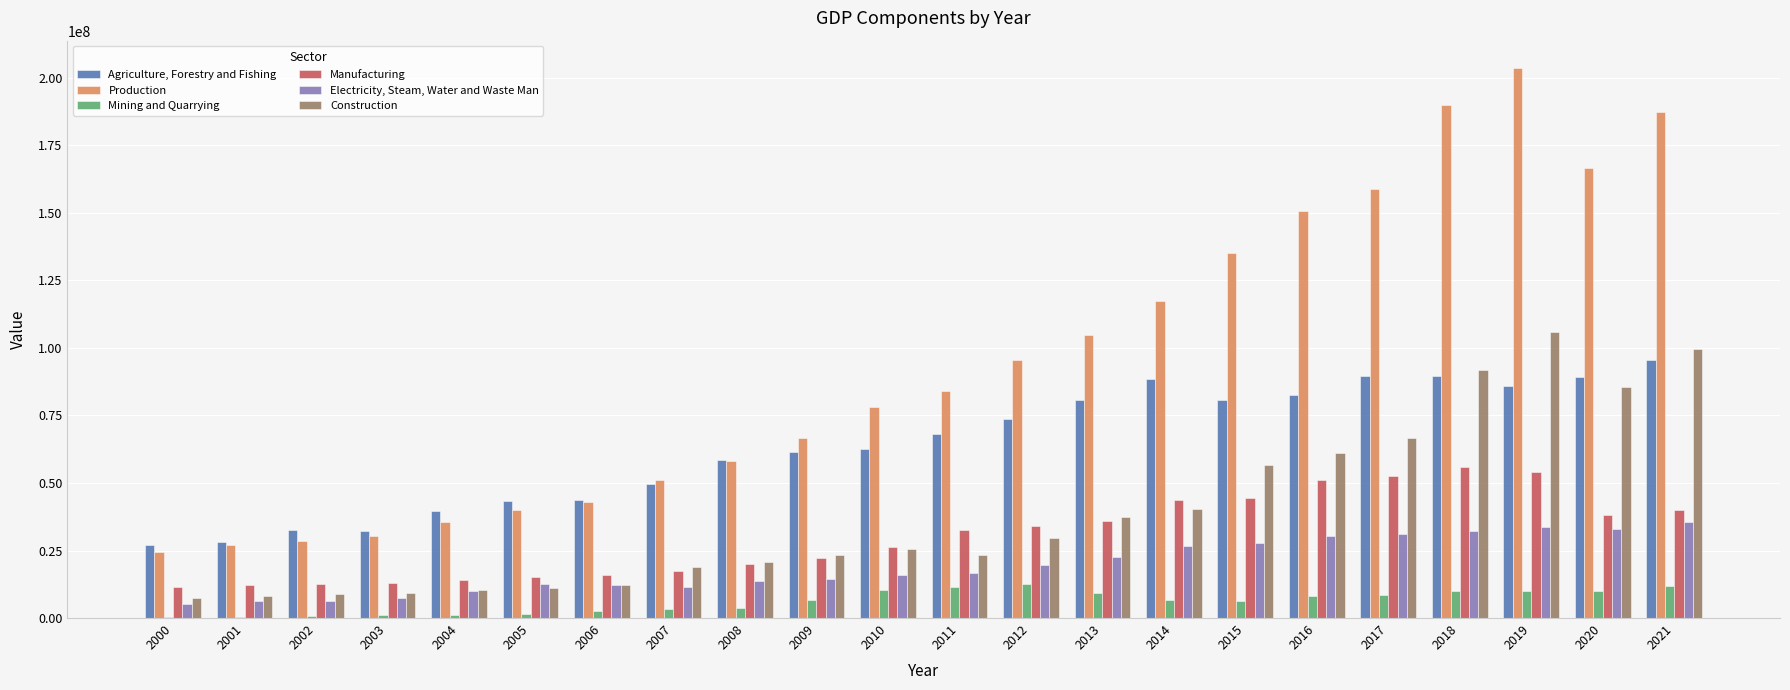

What is the sum of all Manufacturing values?

662989863